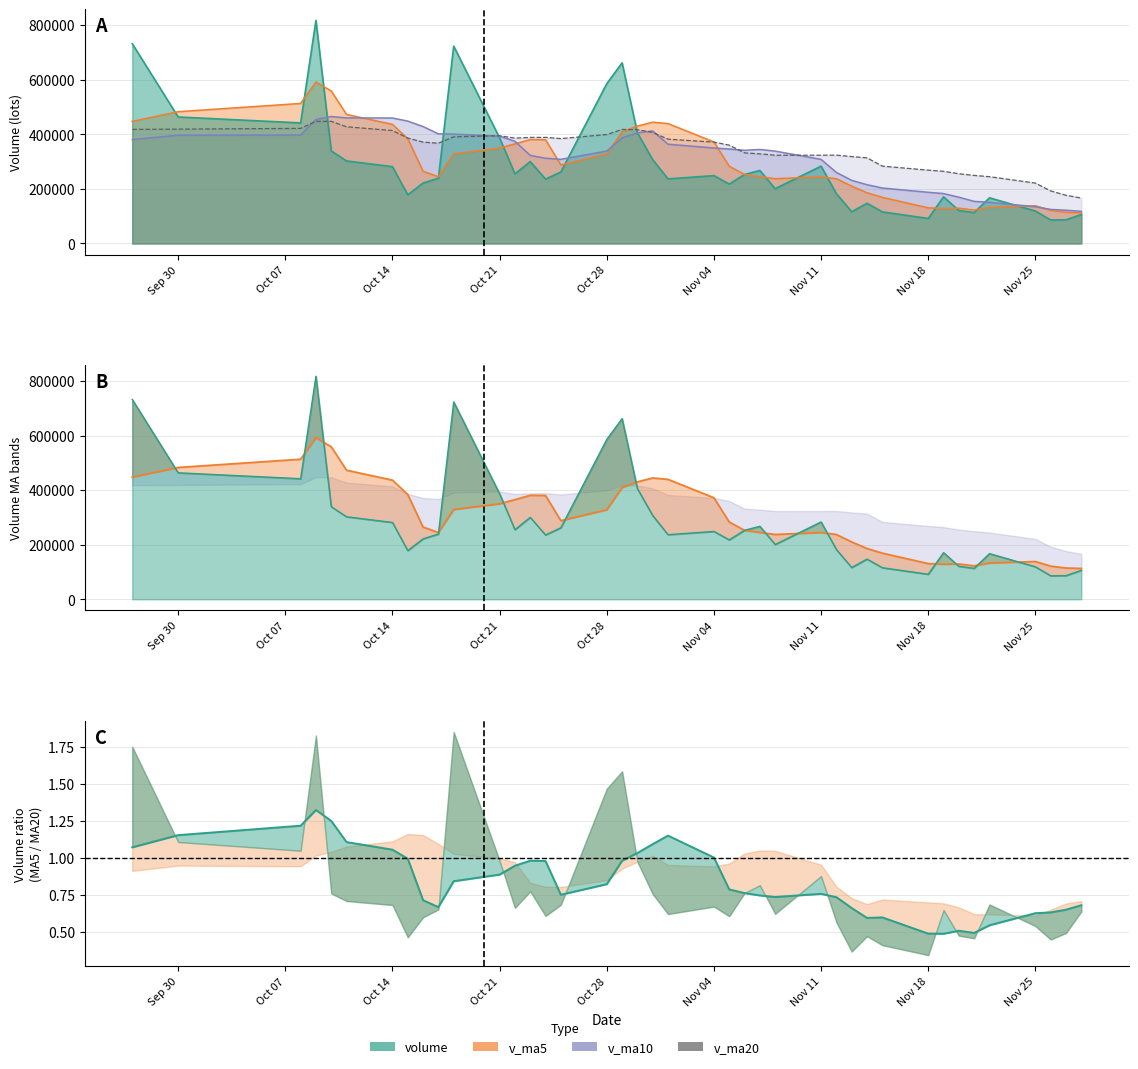

Is it true that v_ma10 equals 341404.2 at 2019-11-06?

True